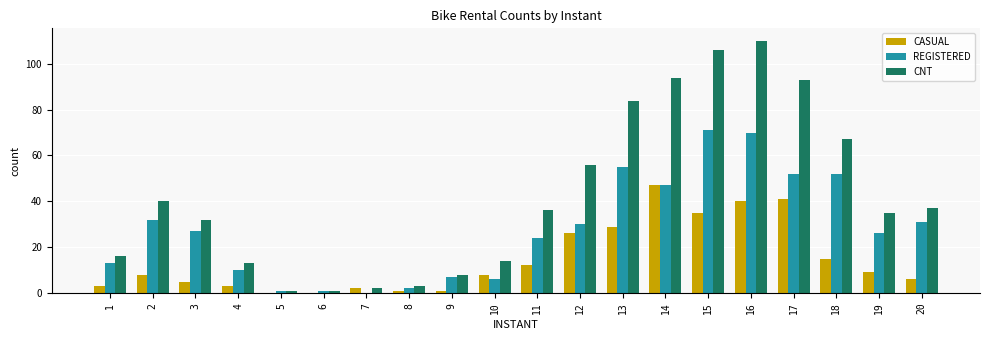

What is the sum of all REGISTERED values?

557